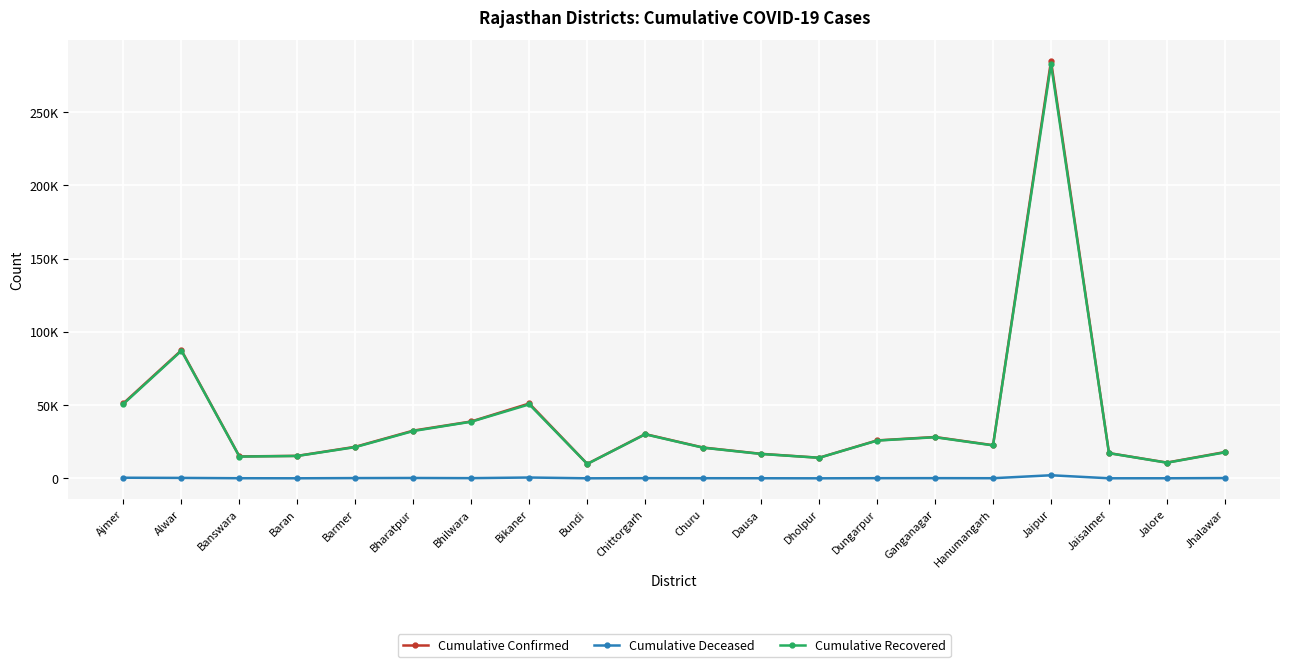

What is the value of the Cumulative Deceased point at the 18th from the left?

68